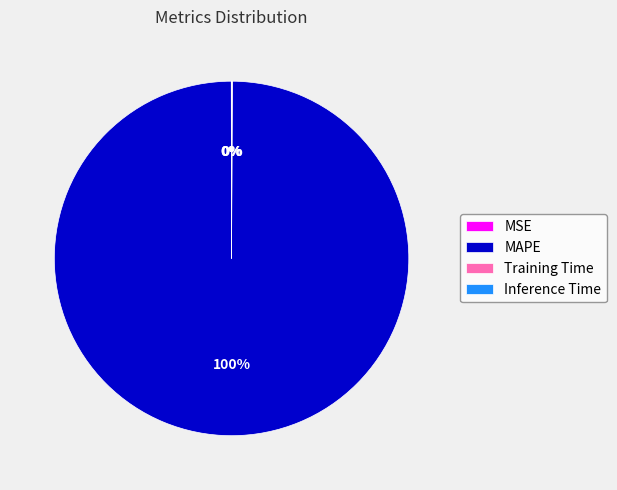

To the nearest percent, what is the average slice percentage?

25%